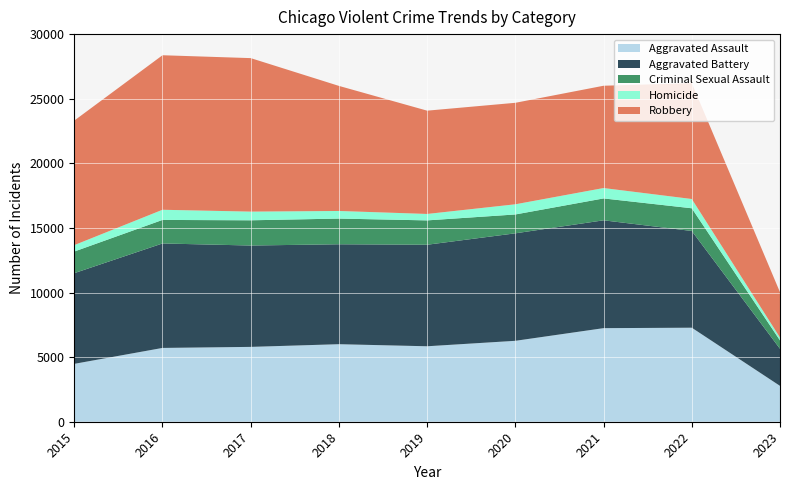

Reading left to right, transcribe all the data shown in this chart.

Aggravated Assault: 2015=4480	2016=5712	2017=5793	2018=6001	2019=5841	2020=6263	2021=7243	2022=7277	2023=2775
Aggravated Battery: 2015=7018	2016=8085	2017=7845	2018=7734	2019=7857	2020=8319	2021=8346	2022=7487	2023=2871
Criminal Sexual Assault: 2015=1675	2016=1822	2017=1952	2018=1988	2019=1885	2020=1460	2021=1694	2022=1757	2023=648
Homicide: 2015=496	2016=786	2017=672	2018=589	2019=498	2020=787	2021=804	2022=717	2023=220
Robbery: 2015=9638	2016=11960	2017=11880	2018=9680	2019=7994	2020=7855	2021=7917	2022=8966	2023=3509